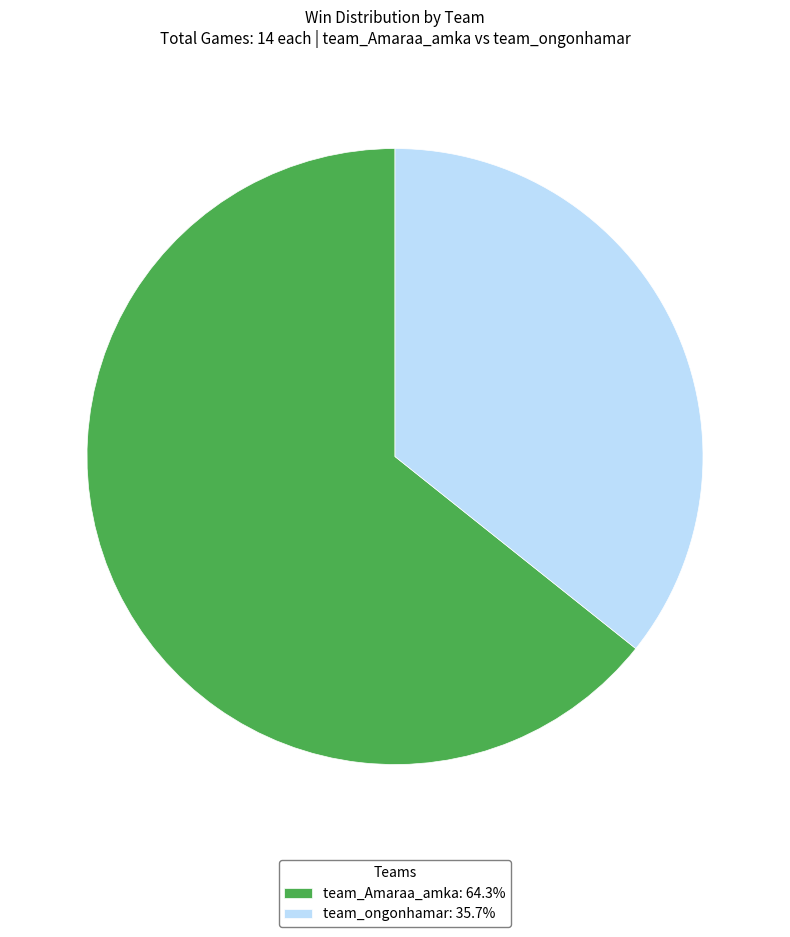

Does team_ongonhamar: 35.7% account for over 50% of the chart?

No